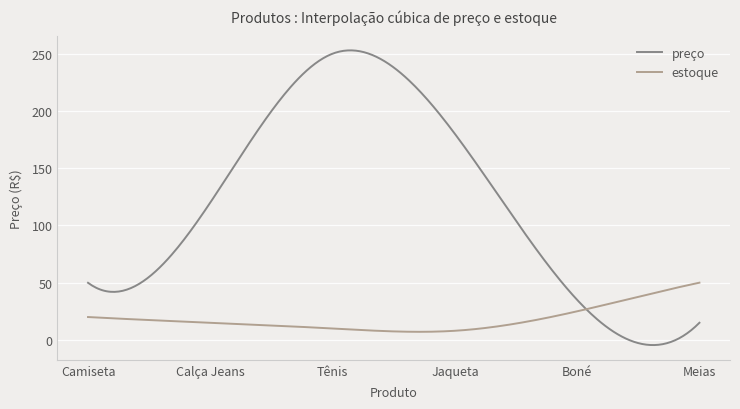

List the series in order of their overall mean, highest first.

preço, estoque